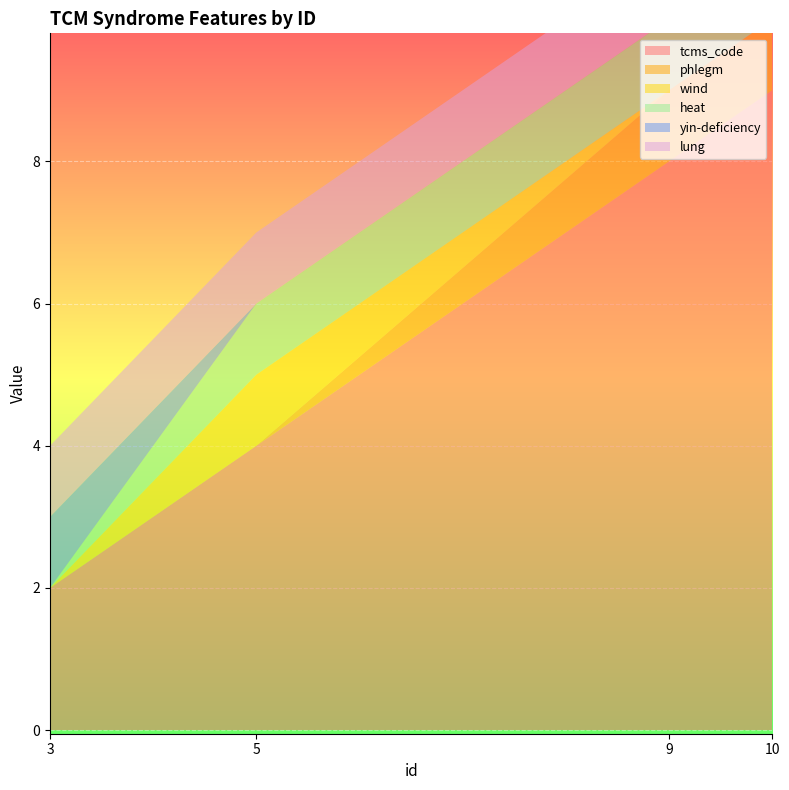

Reading left to right, transcribe all the data shown in this chart.

tcms_code: 3=2	5=4	9=8	10=9
phlegm: 3=0	5=0	9=1	10=1
wind: 3=0	5=1	9=0	10=0
heat: 3=0	5=1	9=1	10=0
yin-deficiency: 3=1	5=0	9=0	10=0
lung: 3=1	5=1	9=1	10=1